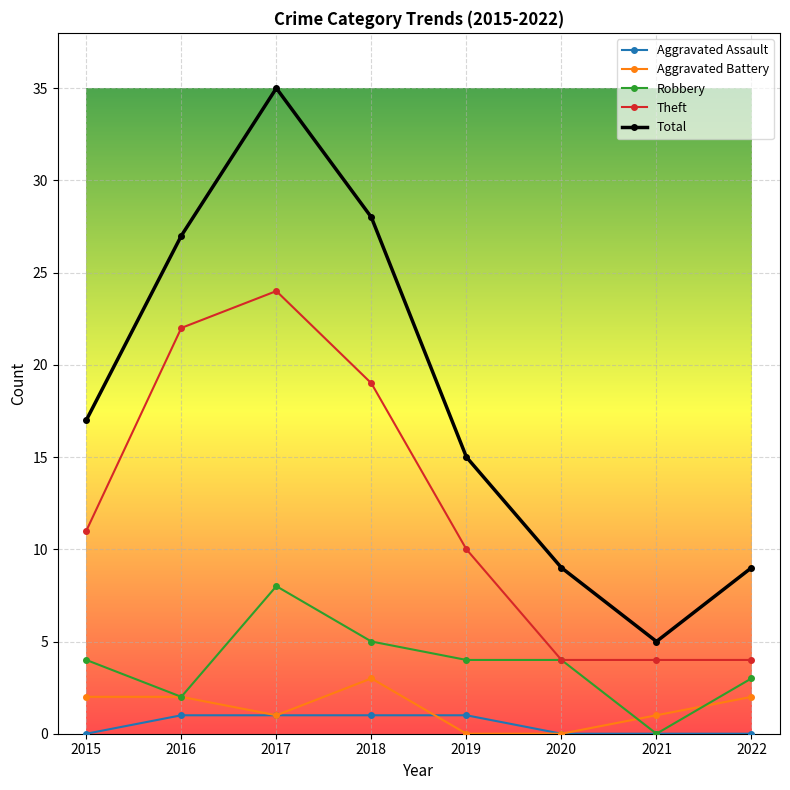

Which series has the largest total across all categories?

Total